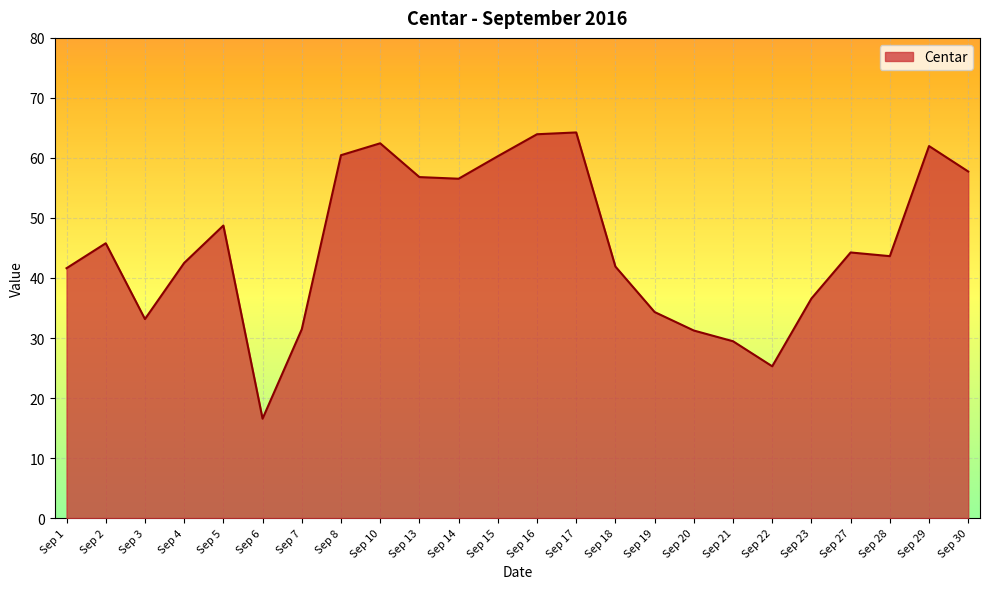

What is the sum of the values at Sep 19 and Sep 22?

59.6